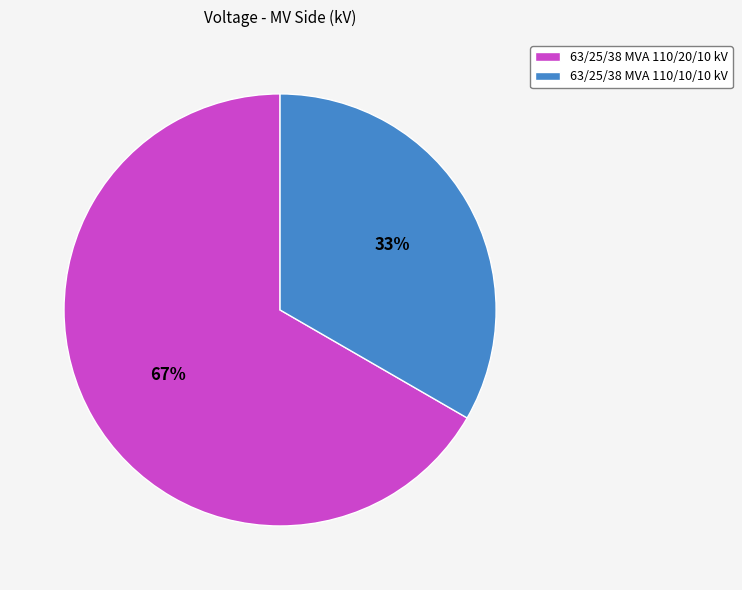

Is there a majority slice in this chart?

Yes